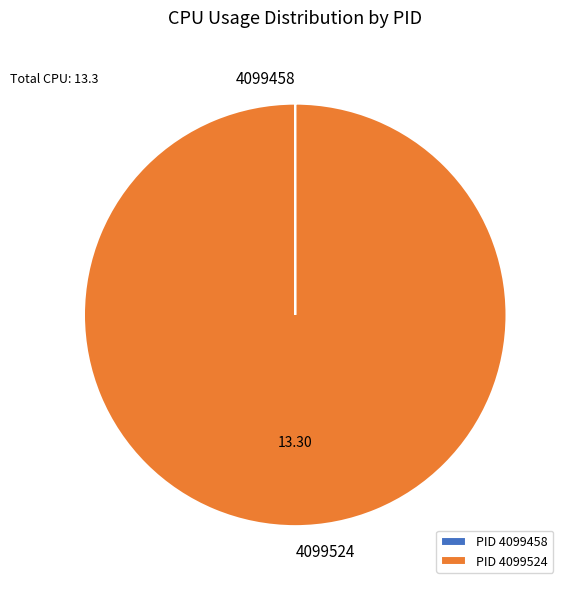

Does 4099524 account for over 50% of the chart?

Yes